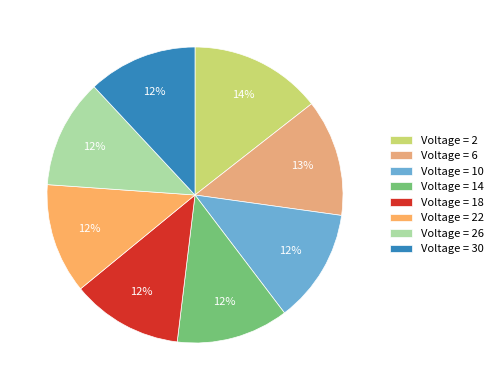

How many segments does this pie chart have?

8